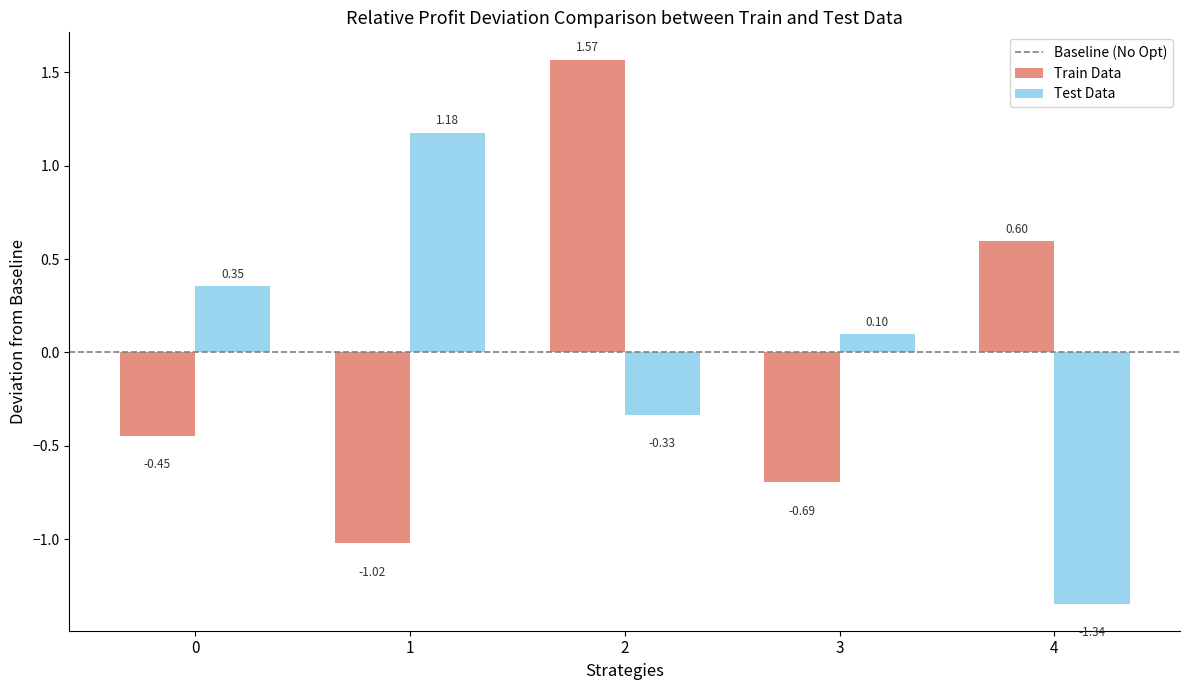

At which category is the sum across all series the highest?

2